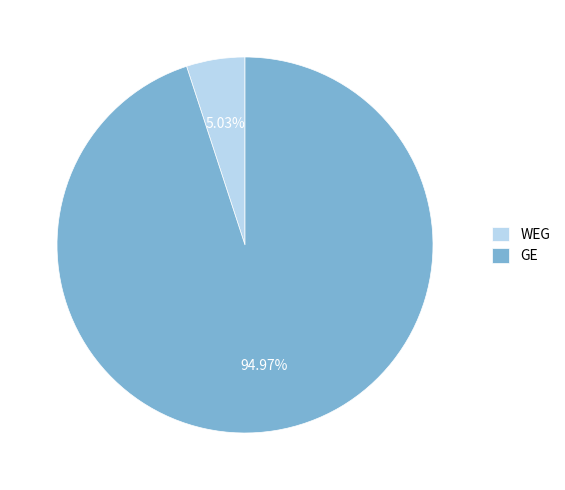

Does GE account for over 50% of the chart?

Yes